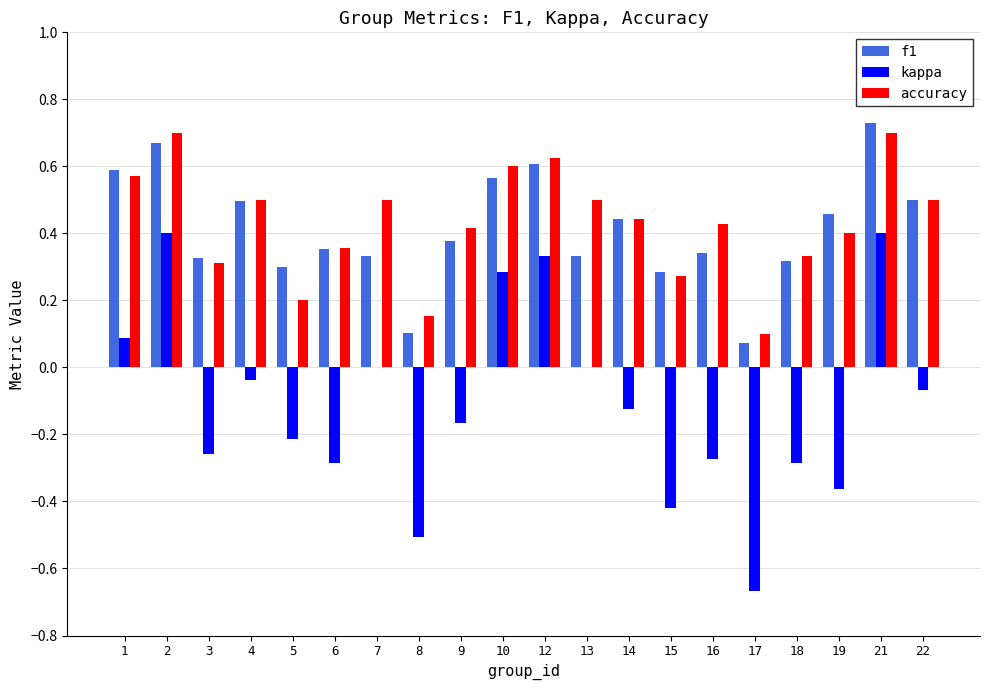

The value of kappa at 21 is 0.6. True or false?

False